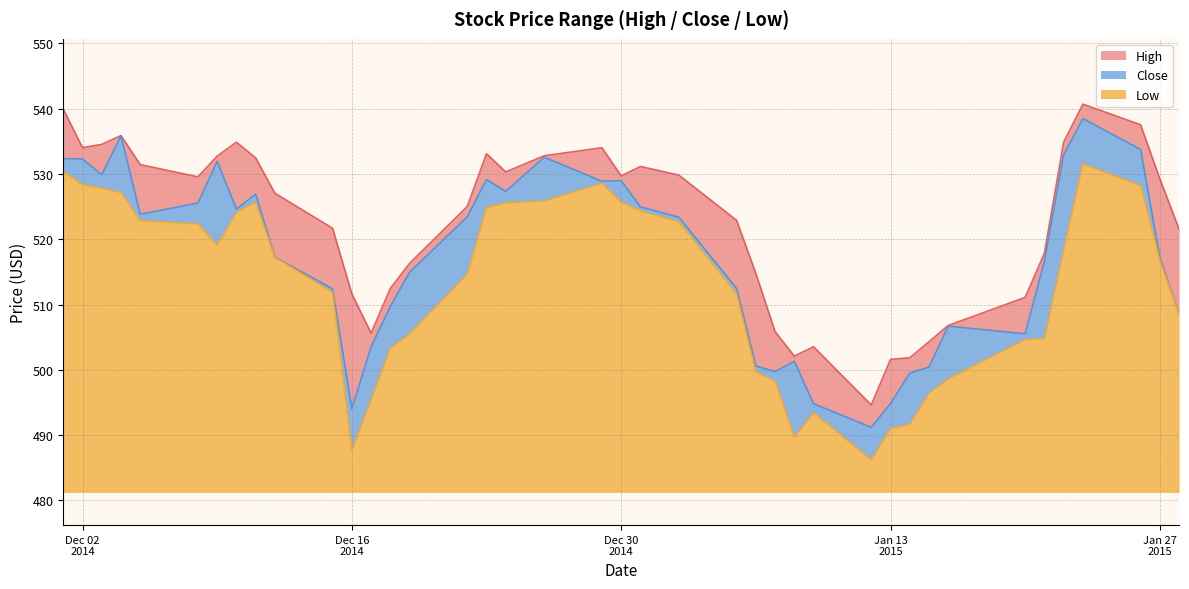

Where does the High series first go above 529?

2014-12-01